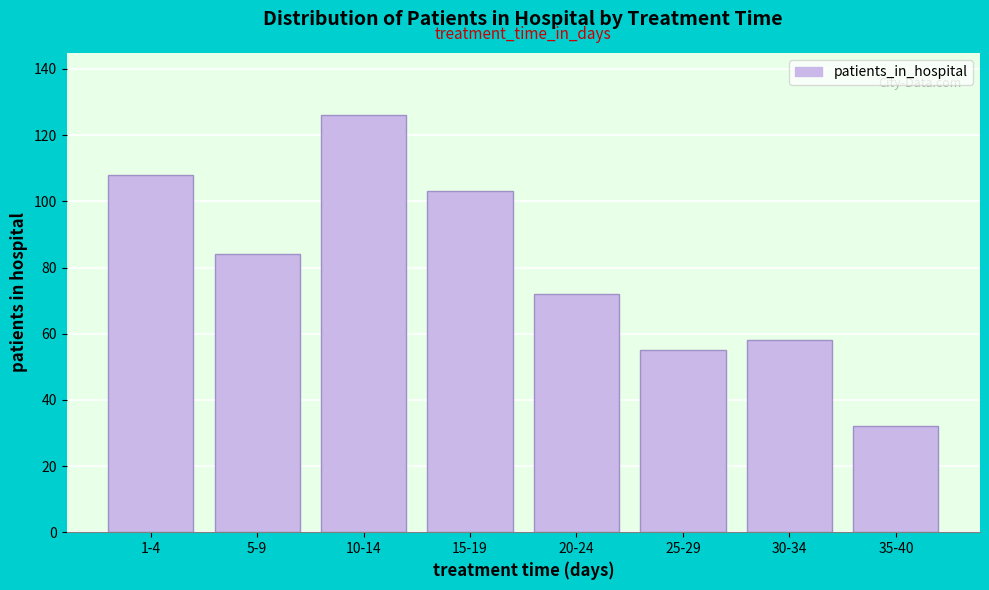

Reading left to right, list all the values displayed in this chart.

1-4=108	5-9=84	10-14=126	15-19=103	20-24=72	25-29=55	30-34=58	35-40=32